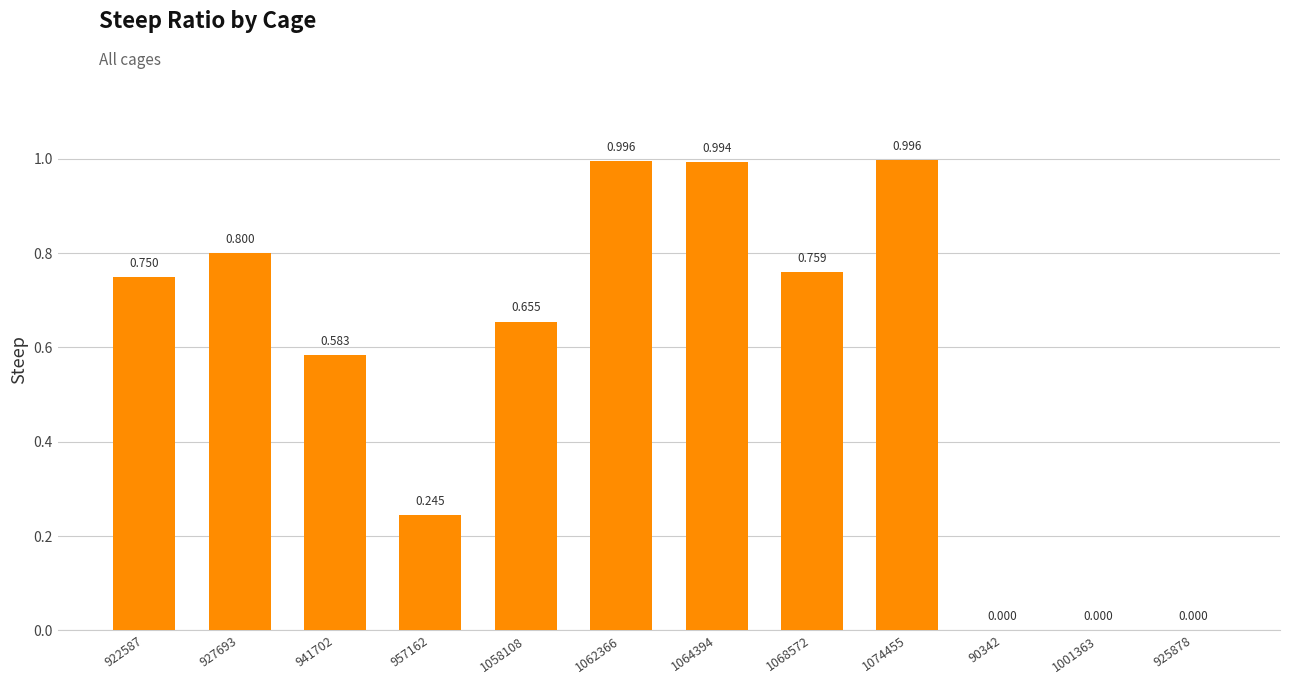

Which has a higher value, 1001363 or 925878?

1001363